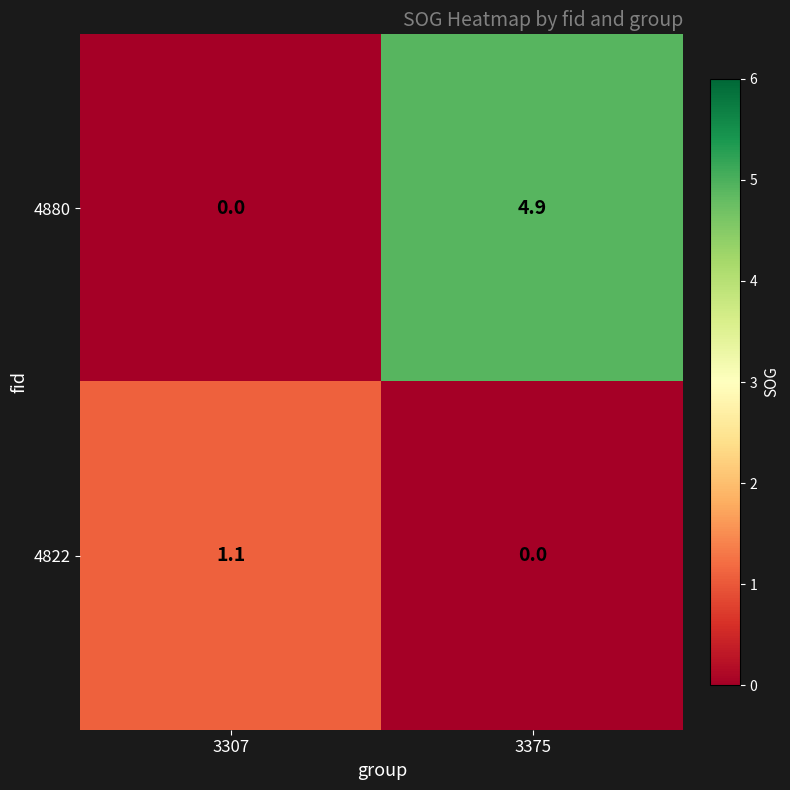

The 4822 series shows 1.9 at 3307. True or false?

False